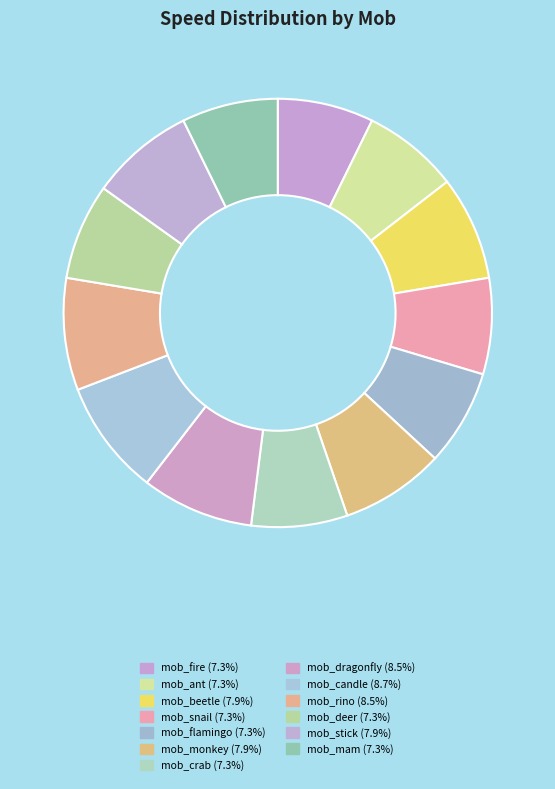

The mob_beetle slice represents 15% of the pie. True or false?

False